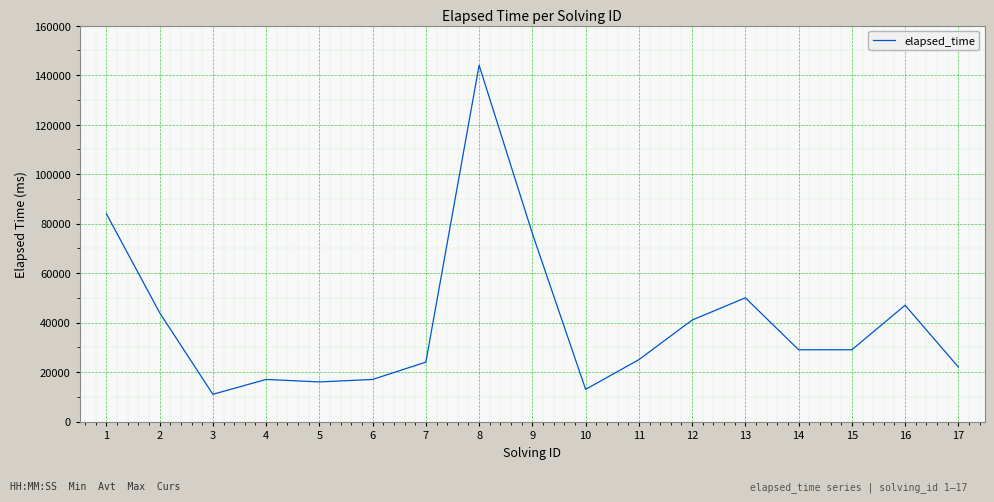

What value does the data have at 14?

29000